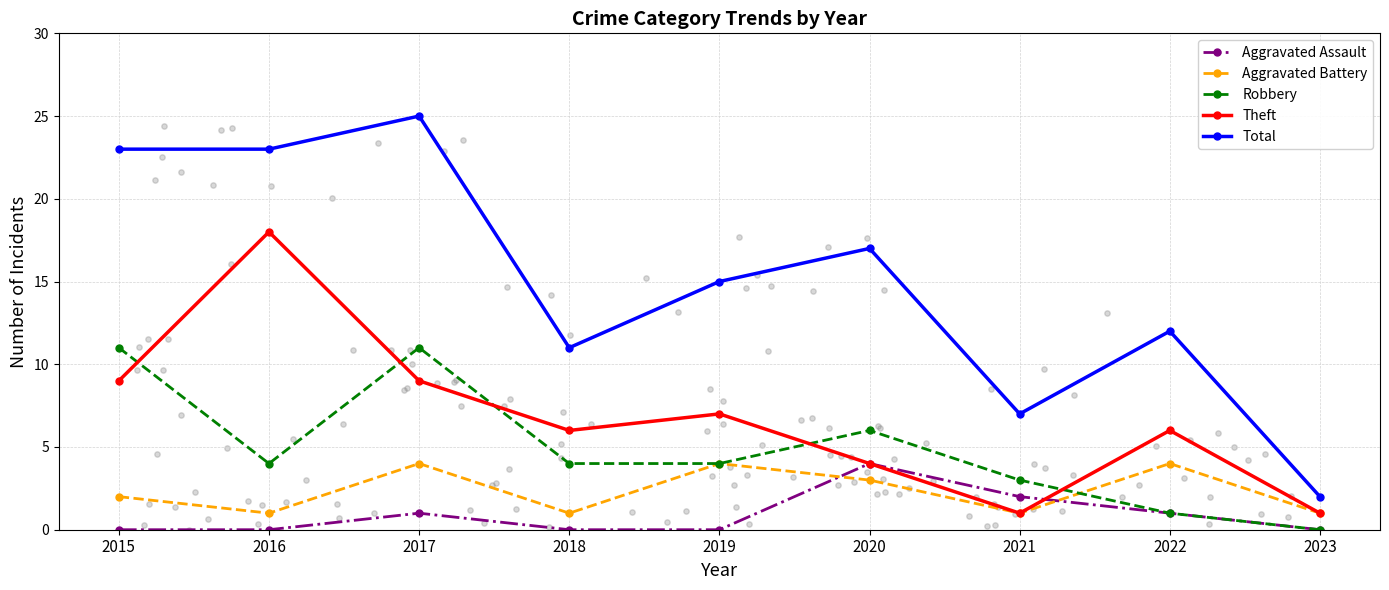

What are all the series names shown in the legend?

Aggravated Assault, Aggravated Battery, Robbery, Theft, Total